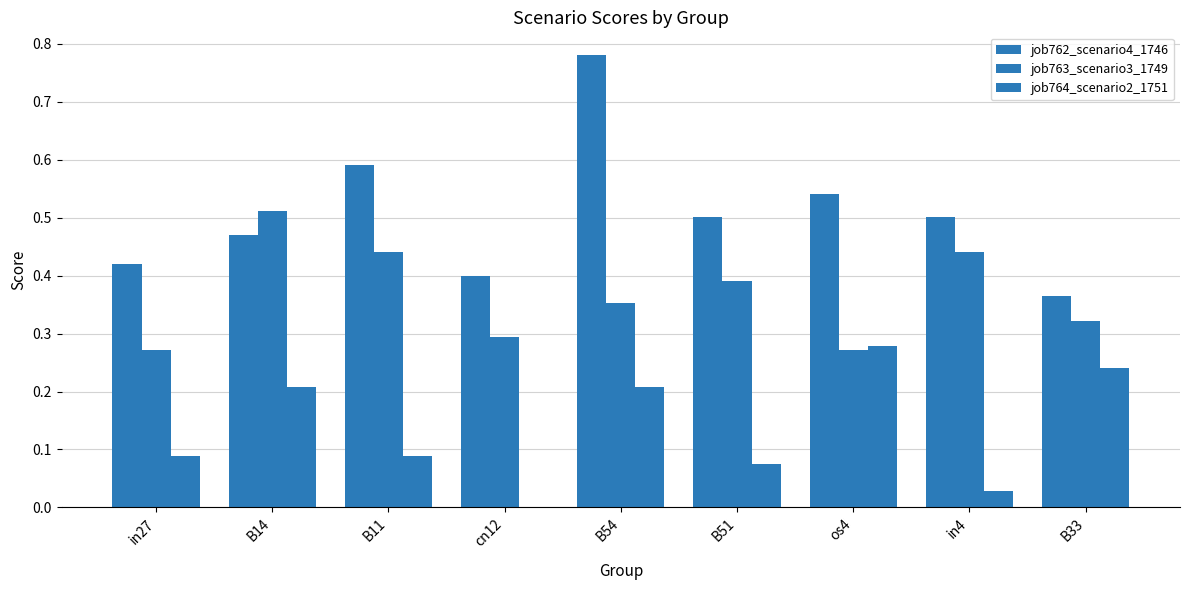

Count the number of categories in the chart.

9